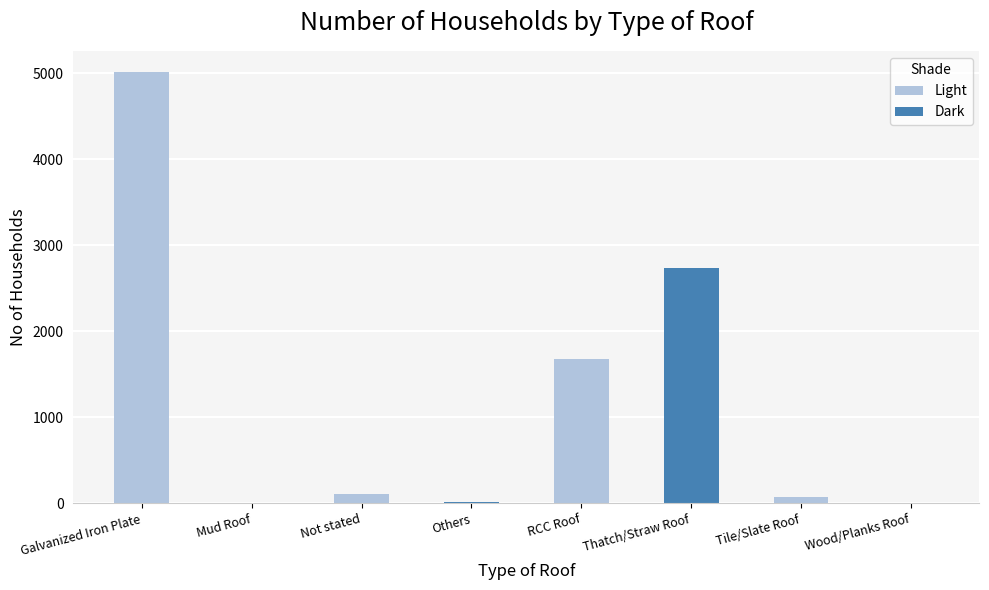

Where does the data first go above 108?

Galvanized Iron Plate